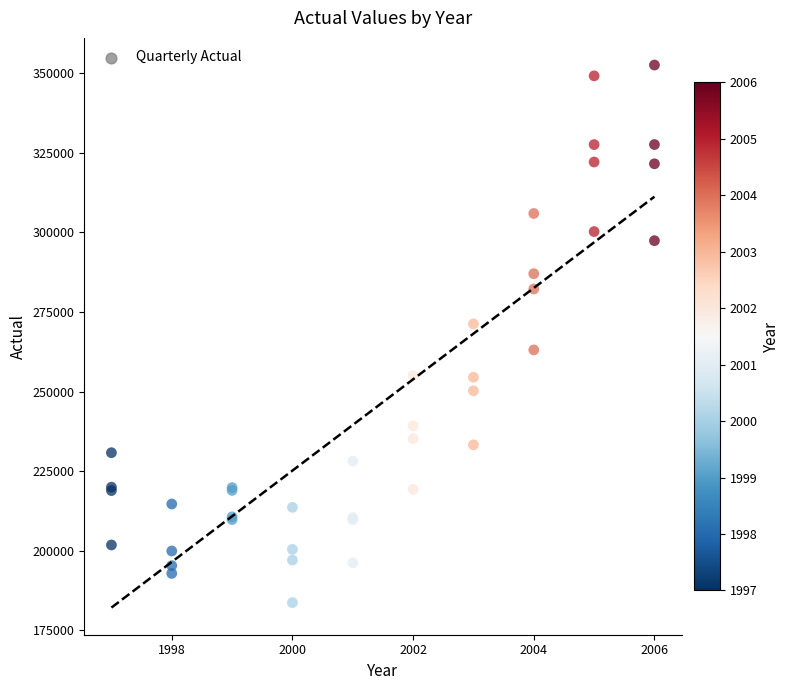

What Y value in the scatter plot is closest to 268150?

271277